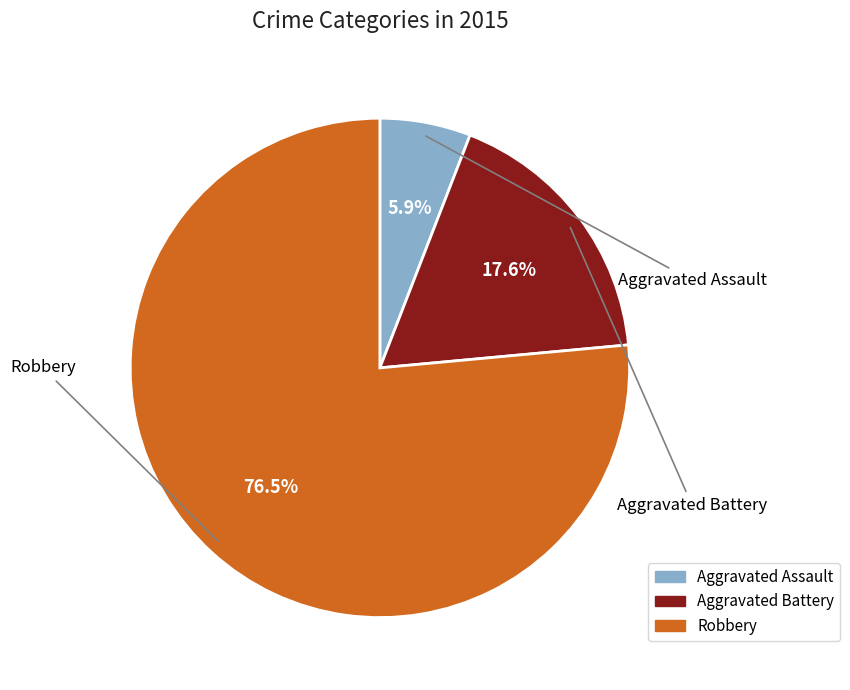

Count the number of slices in the pie.

3